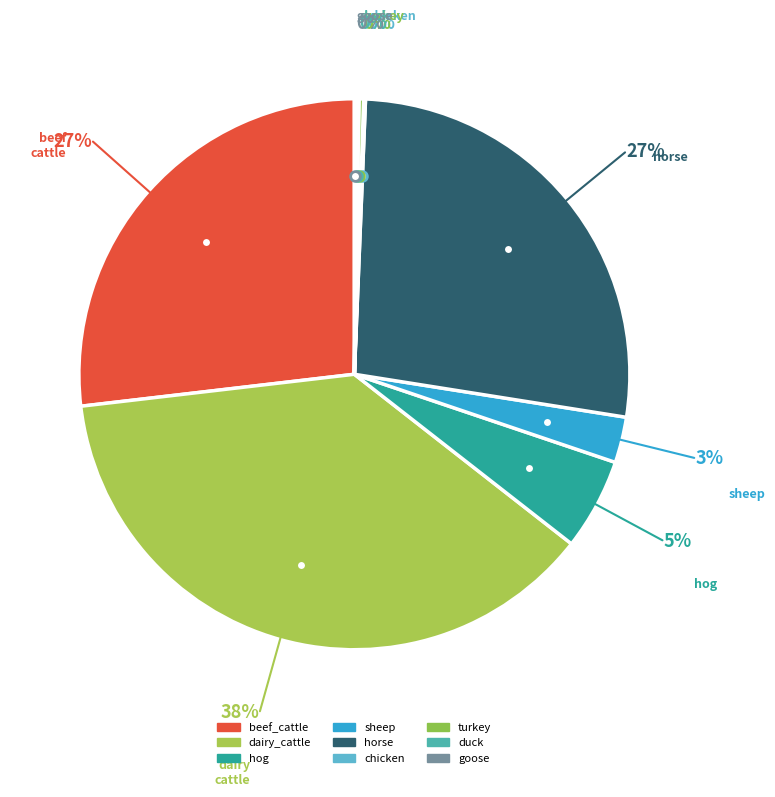

Which slice is the smallest?

chicken